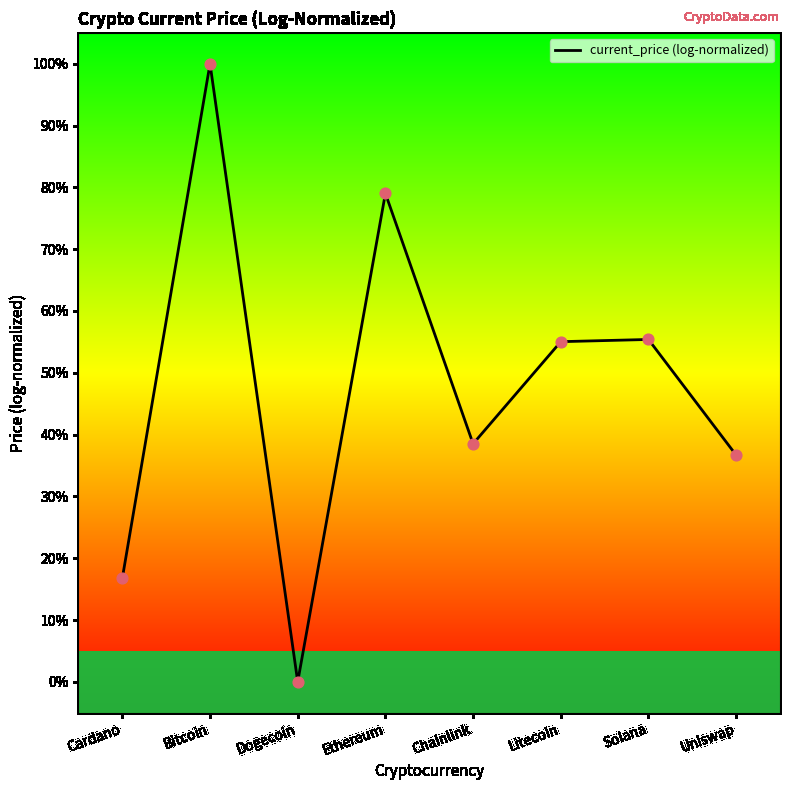

What is the change in value from Cardano to Bitcoin?

+83.2